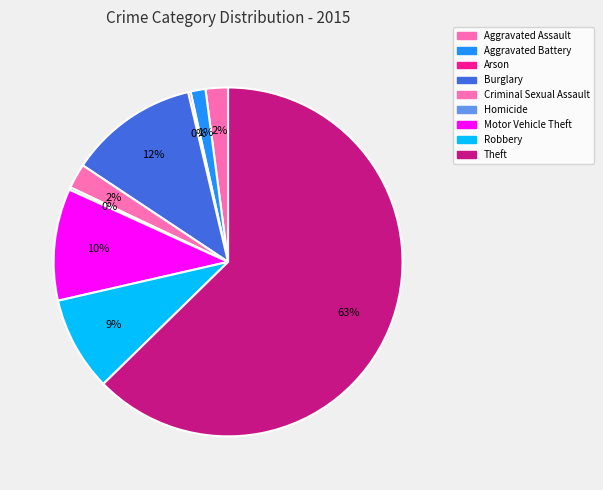

True or false: Criminal Sexual Assault accounts for 1% of the total.

False